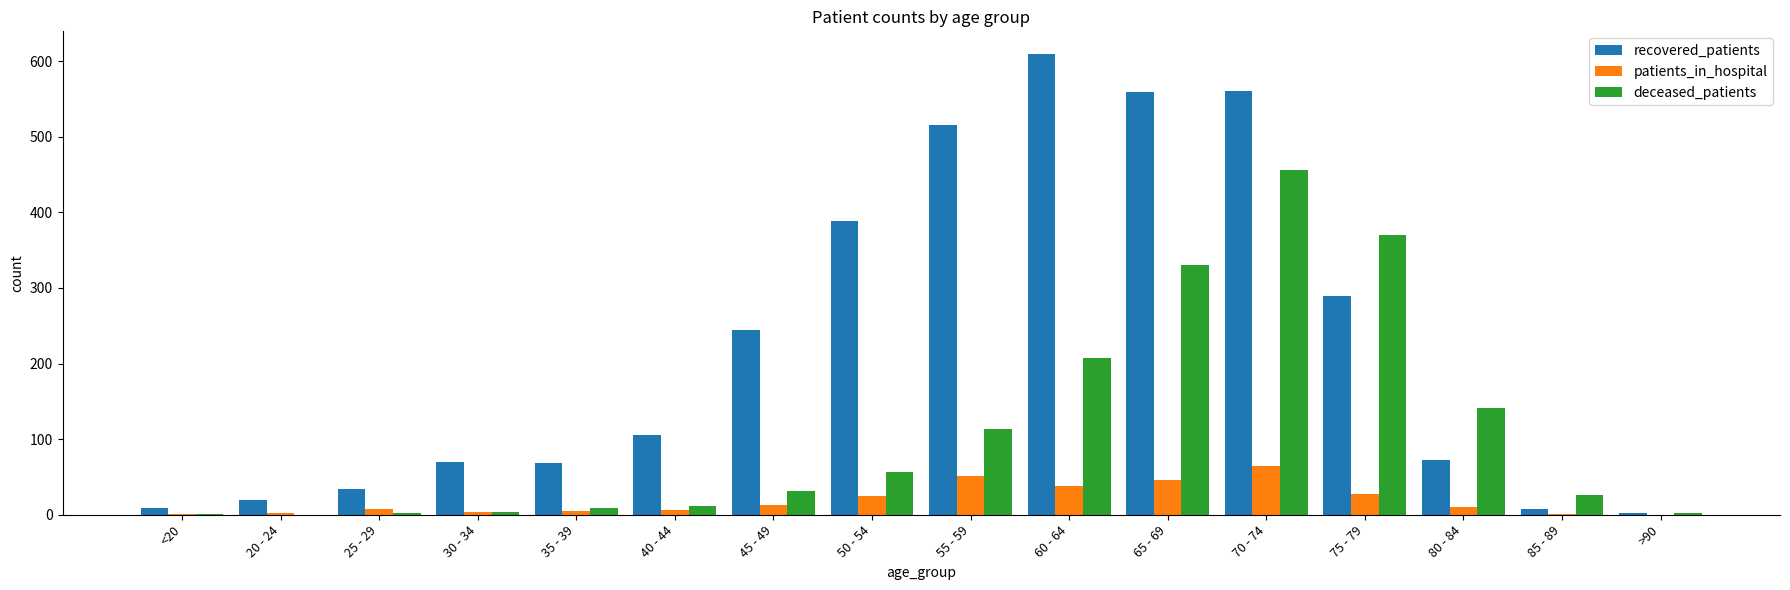

What is the maximum value for deceased_patients?

456